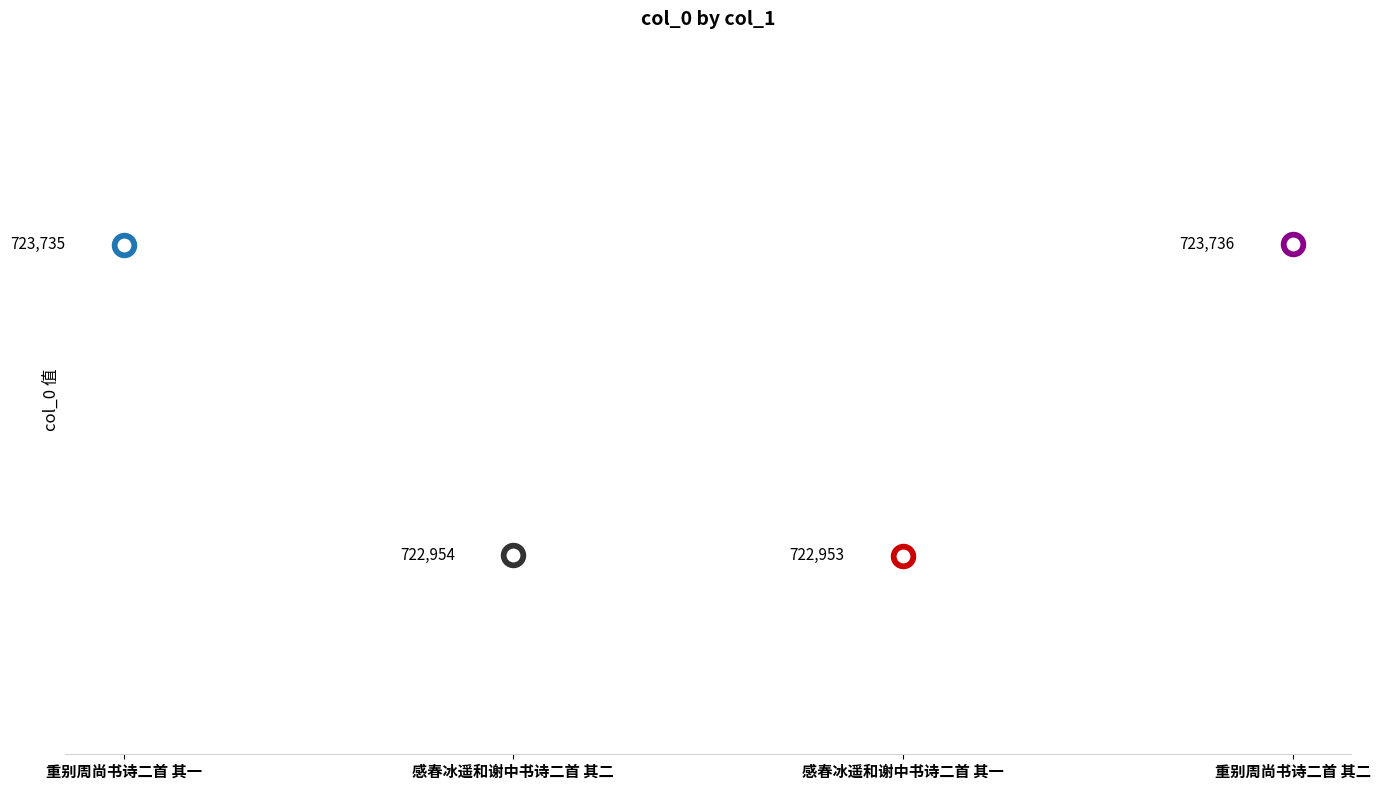

What is the ratio of the value at 重别周尚书诗二首 其一 to the value at 感春冰遥和谢中书诗二首 其二?

1.0